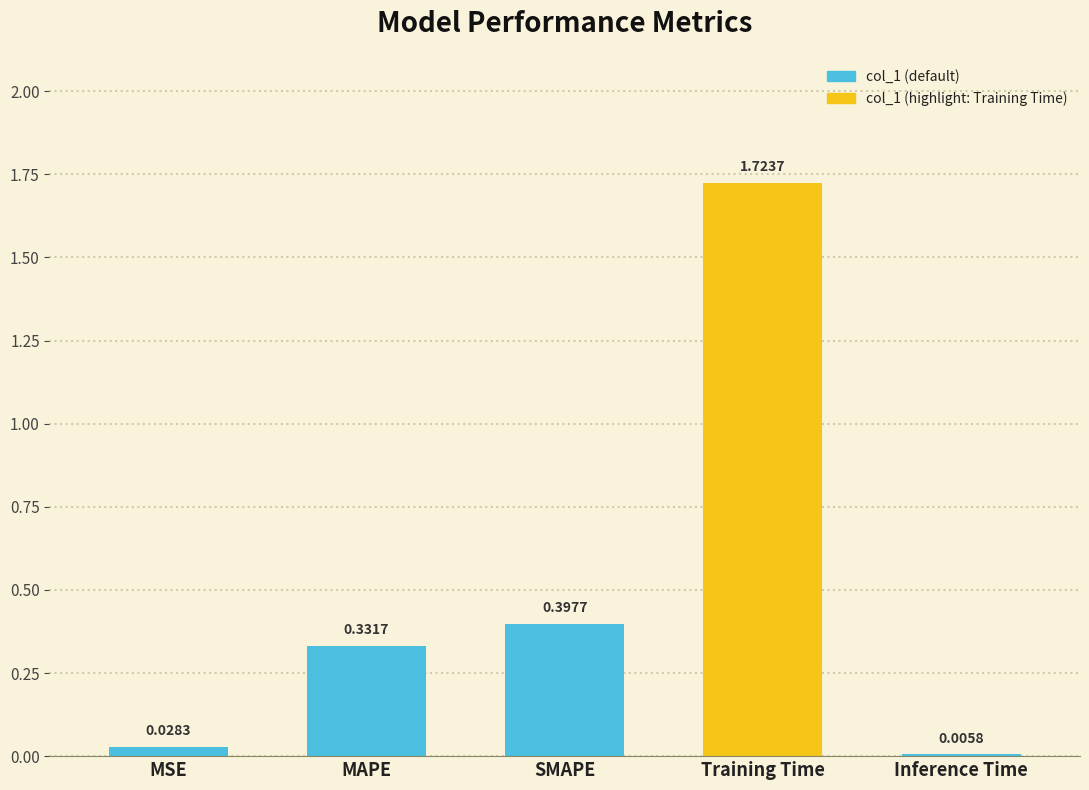

What is the difference between the maximum and minimum values?

1.7